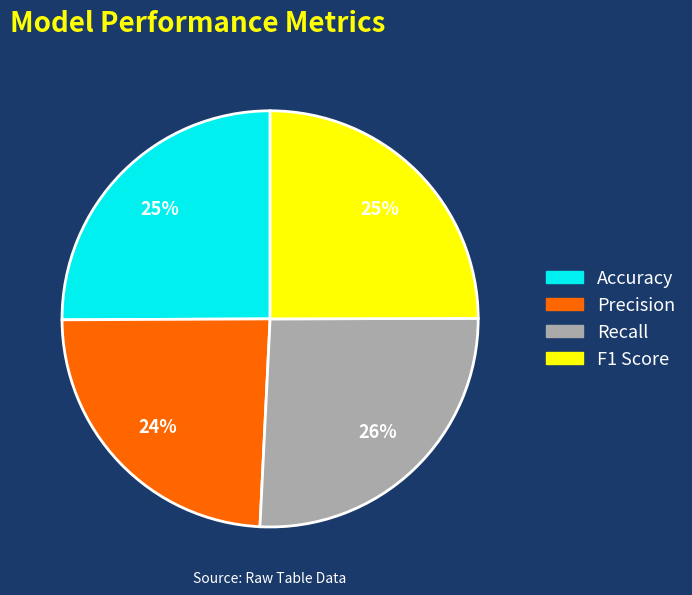

To the nearest percent, what is the difference between the largest and smallest slice percentages?

2%